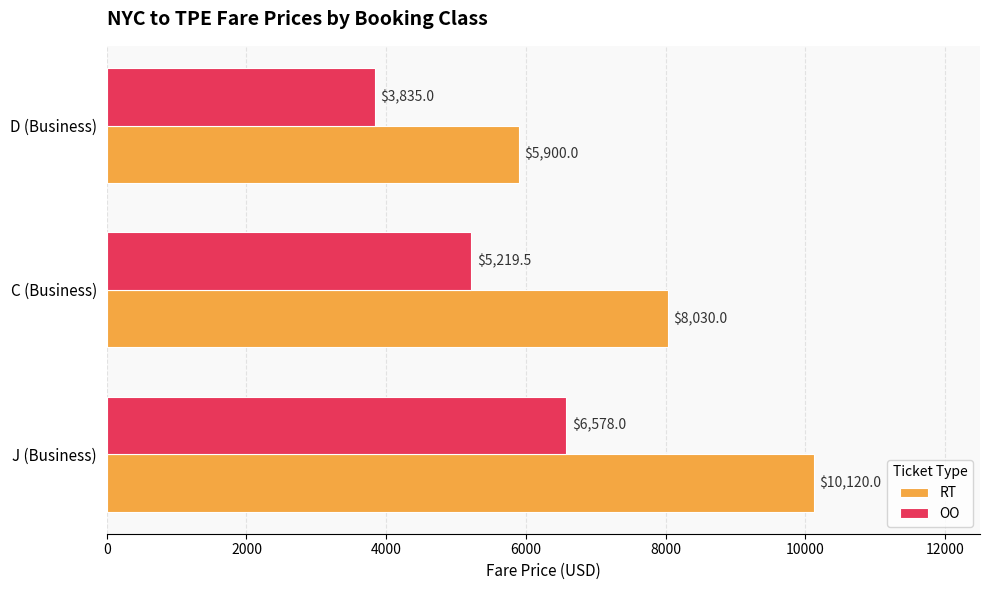

What is the sum of all RT values?

24050.0